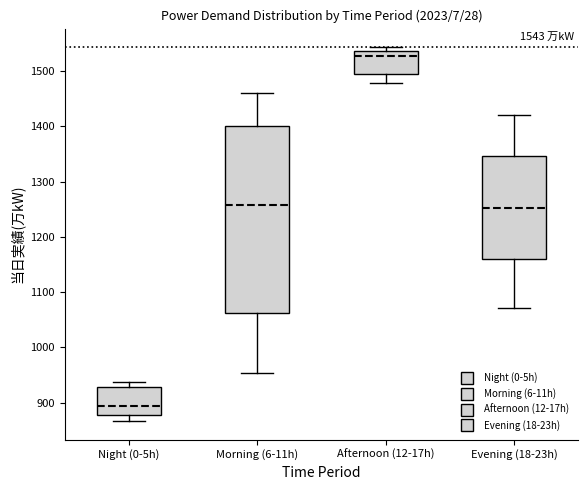

Which box has the lowest median line?

Night (0-5h)